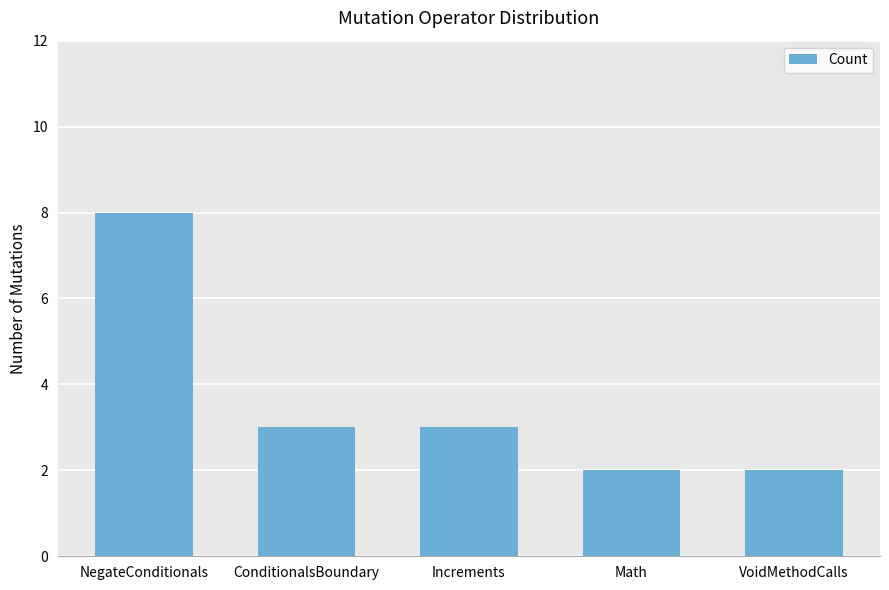

The value at ConditionalsBoundary is 1. True or false?

False